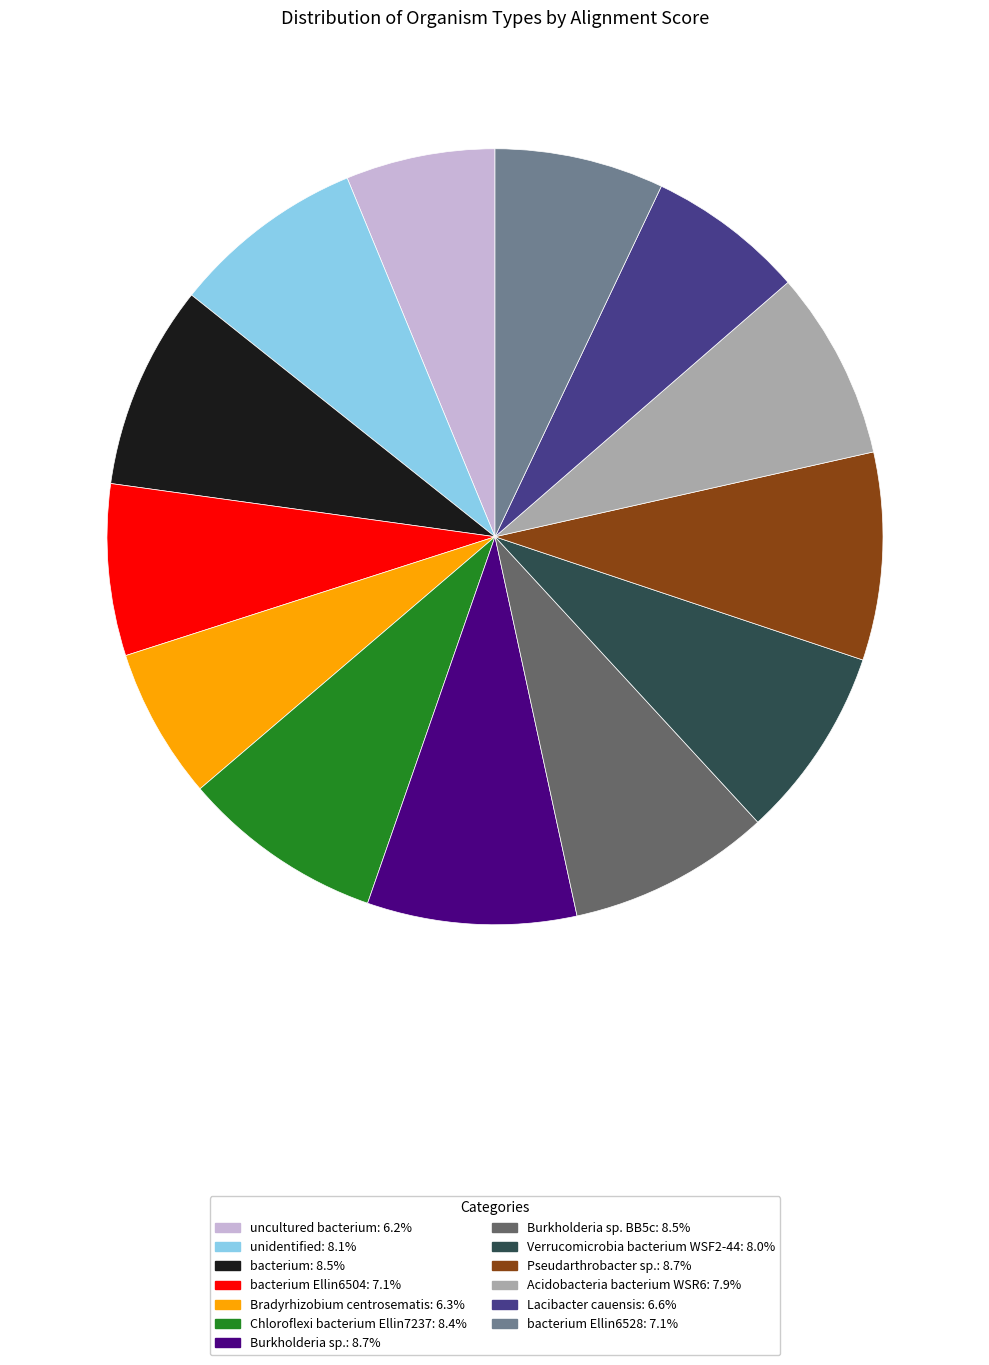

Is there any slice that represents more than half of the pie?

No